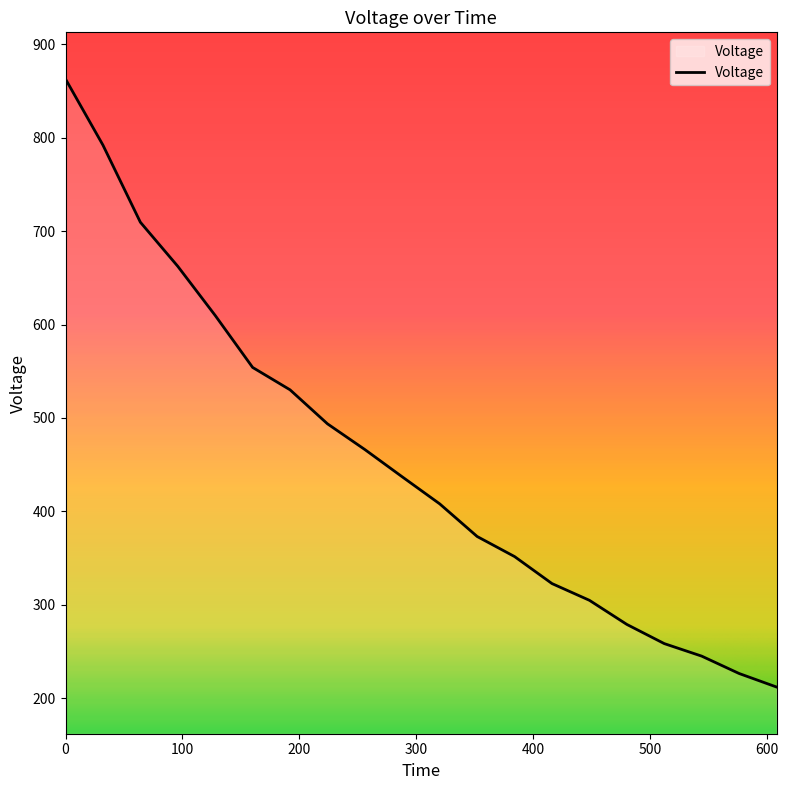

What is the smallest value displayed?

212.0